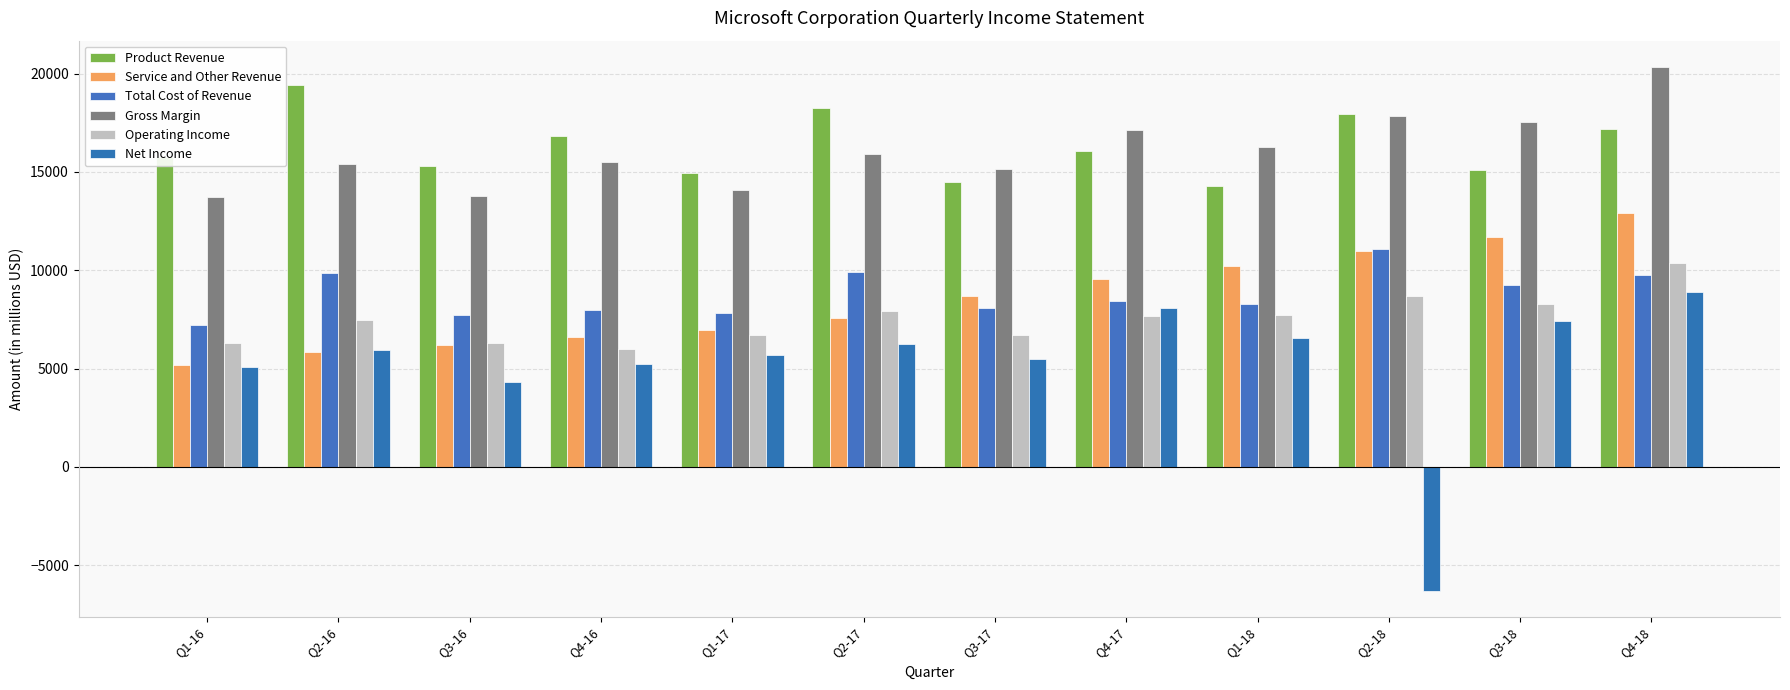

Rank the series by their maximum value, from highest to lowest.

Gross Margin, Product Revenue, Service and Other Revenue, Total Cost of Revenue, Operating Income, Net Income